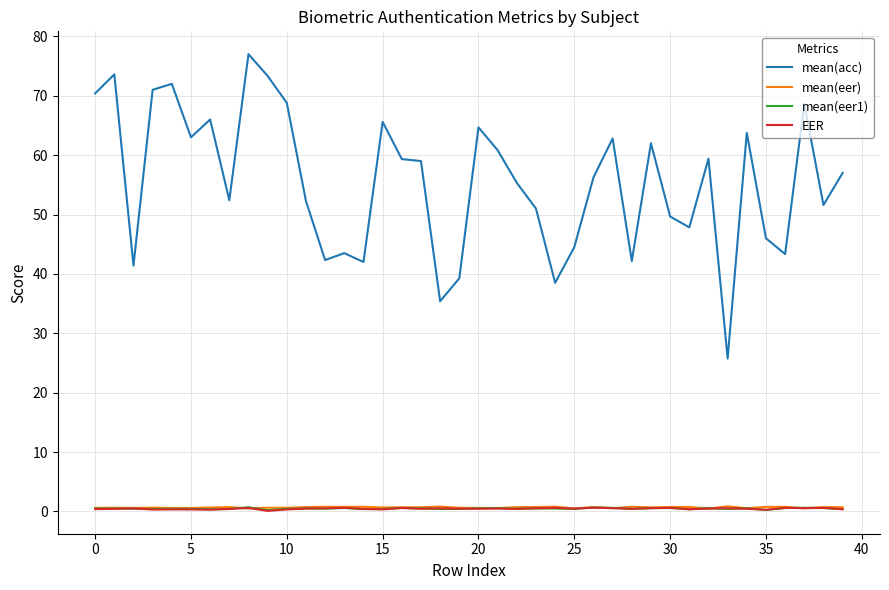

Which series has the largest total across all categories?

mean(acc)